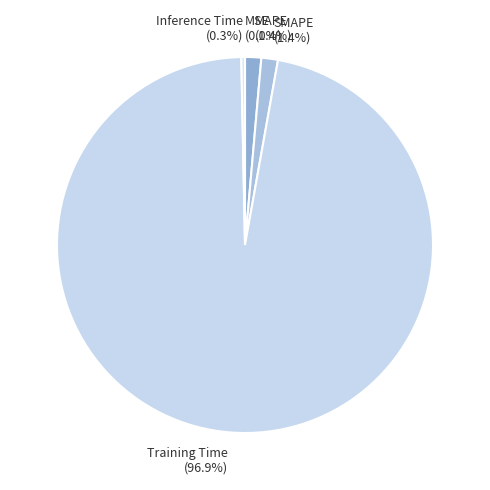

To the nearest percent, what portion does Training Time represent?

97%